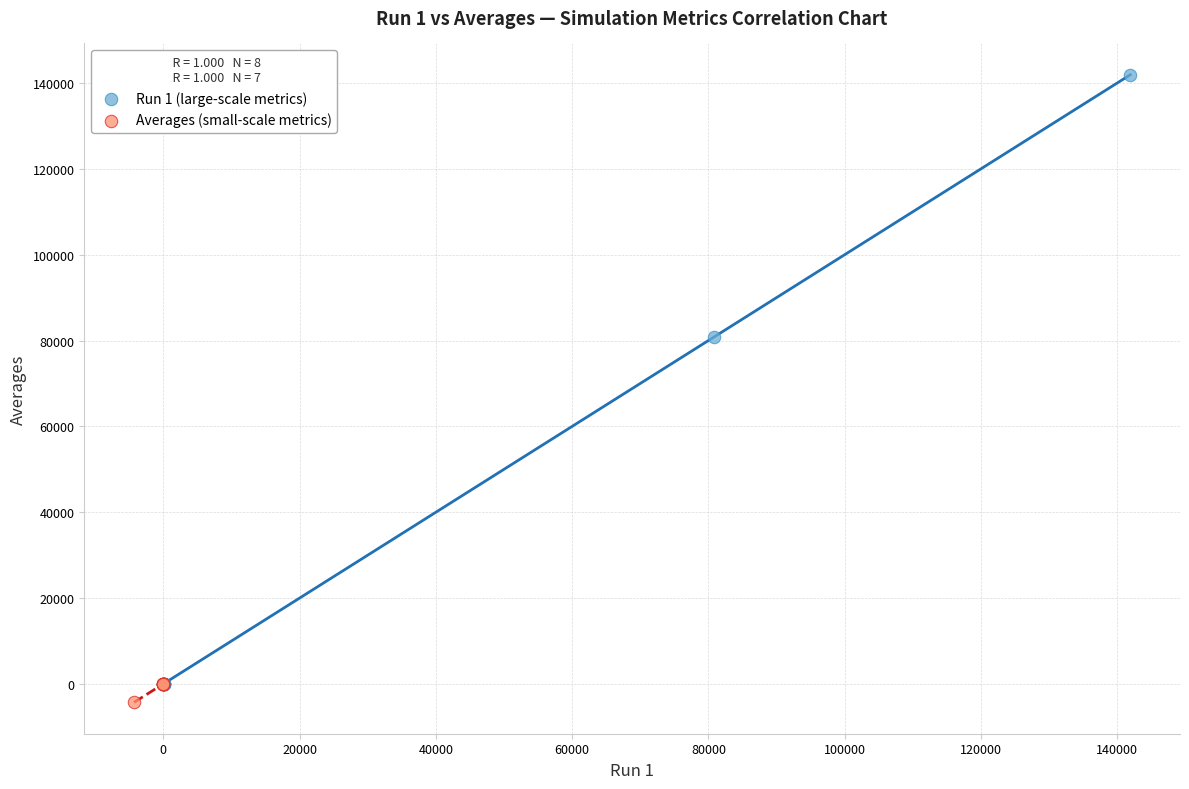

Which series contains the highest Y value?

Run 1 (large-scale metrics)